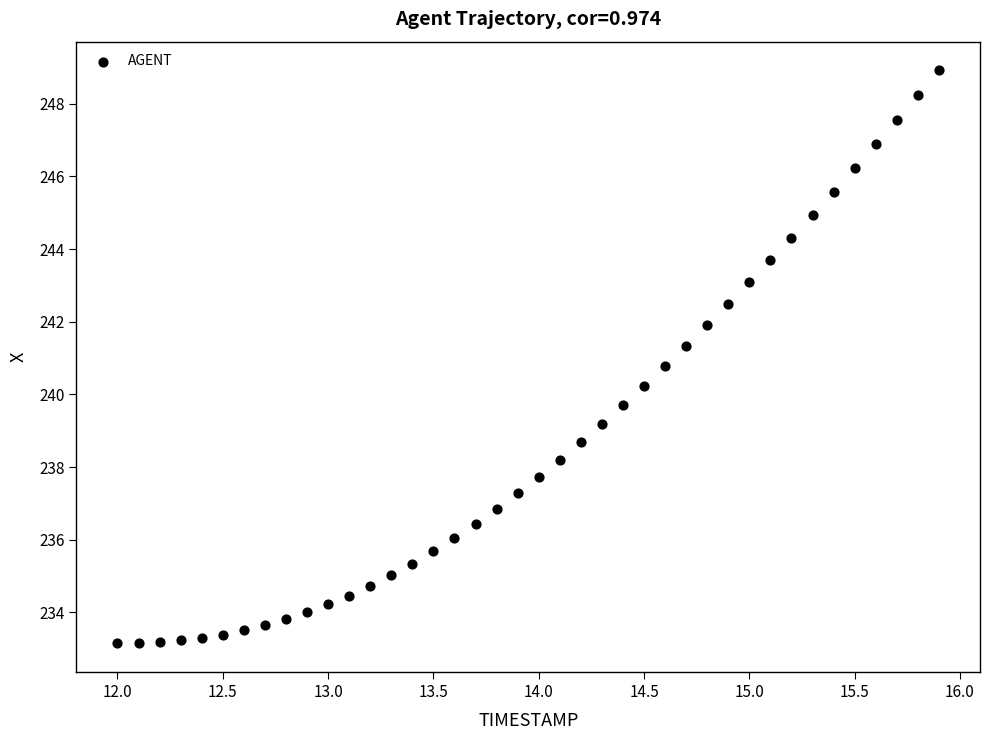

What is the range of Y values (max minus min)?

15.8